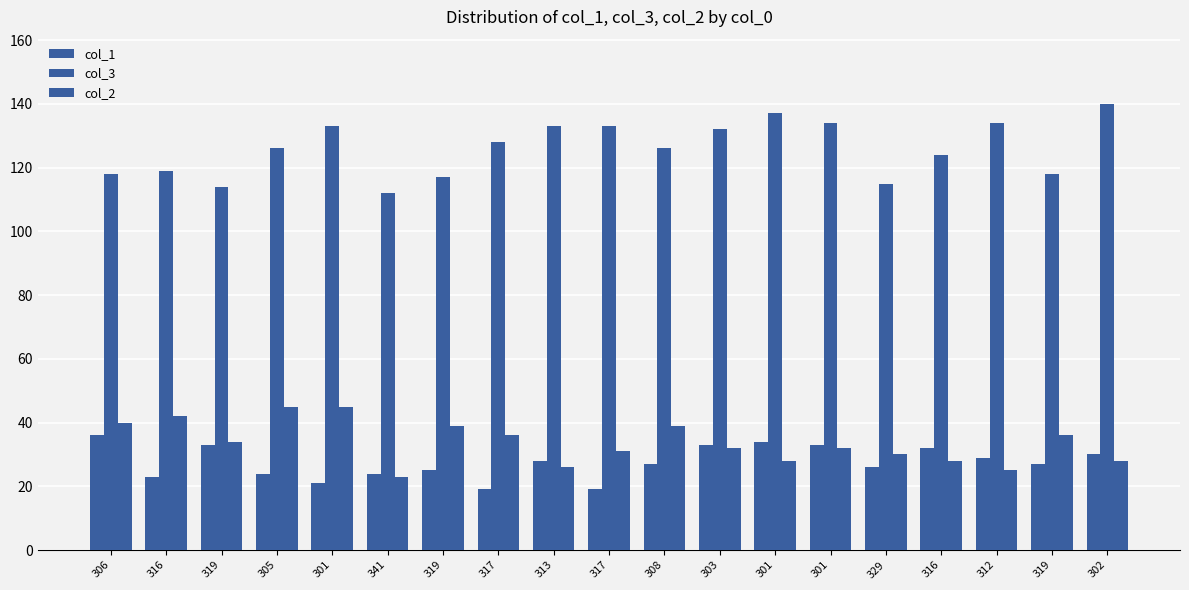

Are the bars grouped side by side (vs. stacked)?

Yes